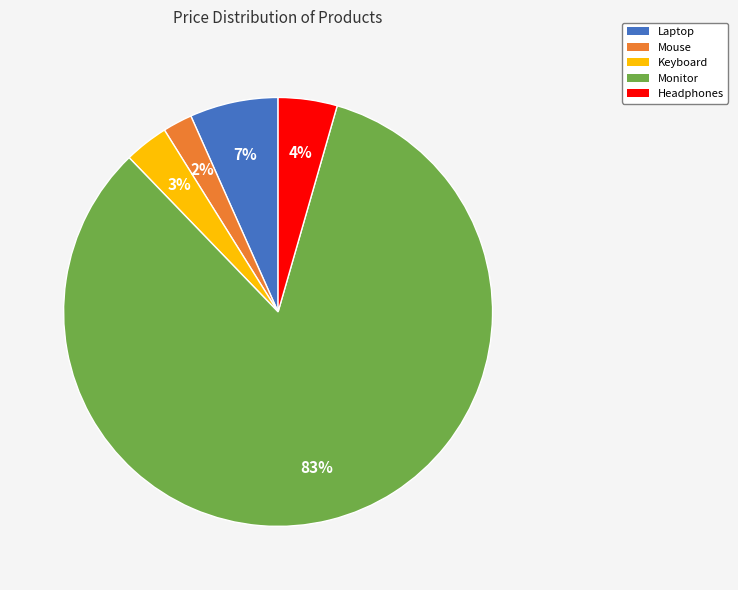

To the nearest percent, what is the average slice percentage?

20%